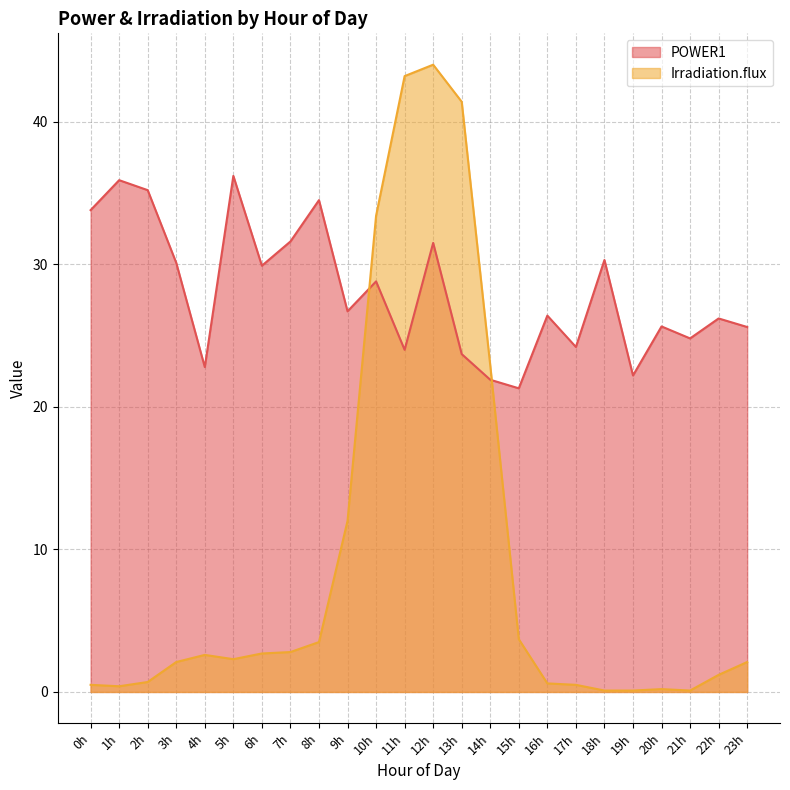

Count the number of data series in this chart.

2